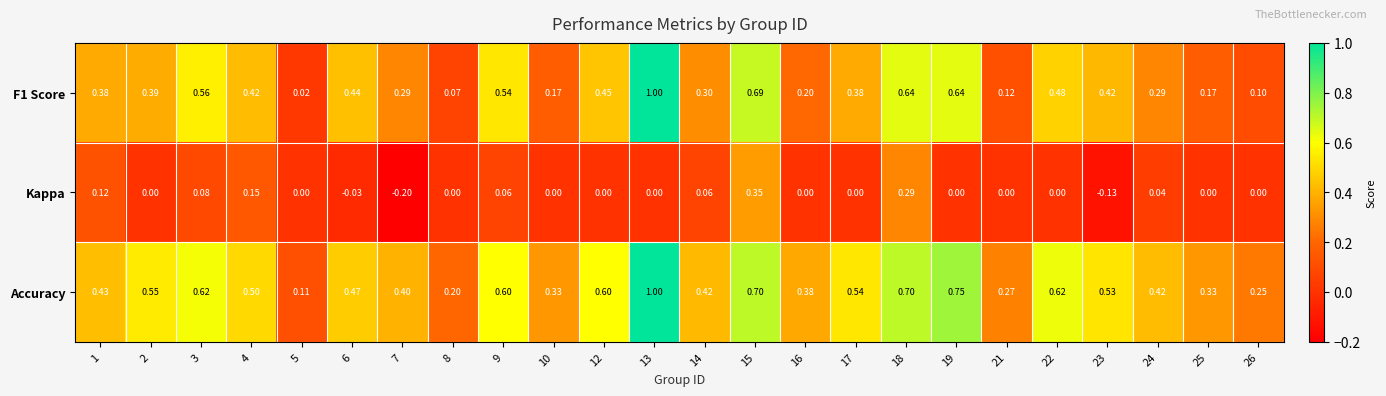

Is the value of F1 Score at 7 greater than the value of Accuracy at 16?

No